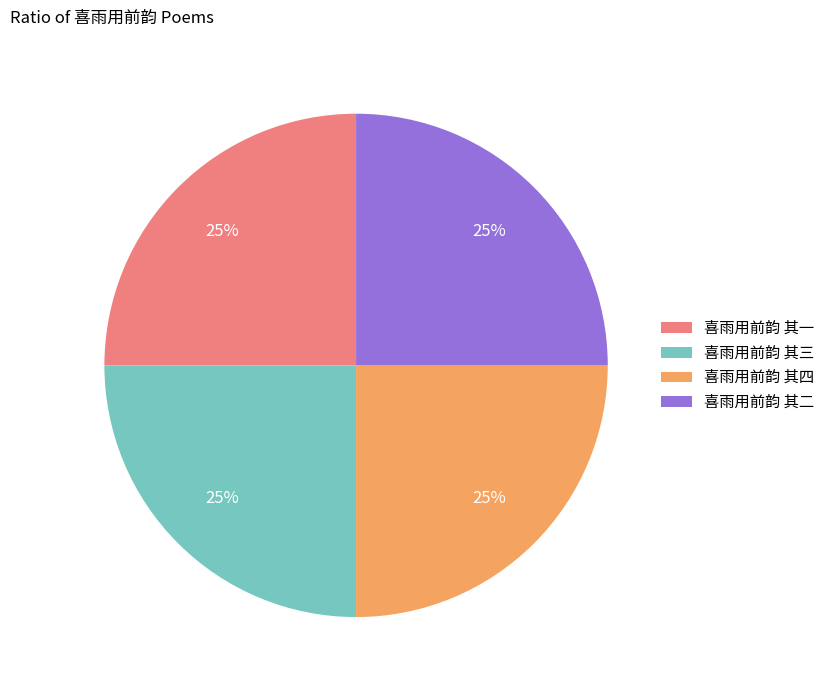

Is there any slice that represents more than half of the pie?

No